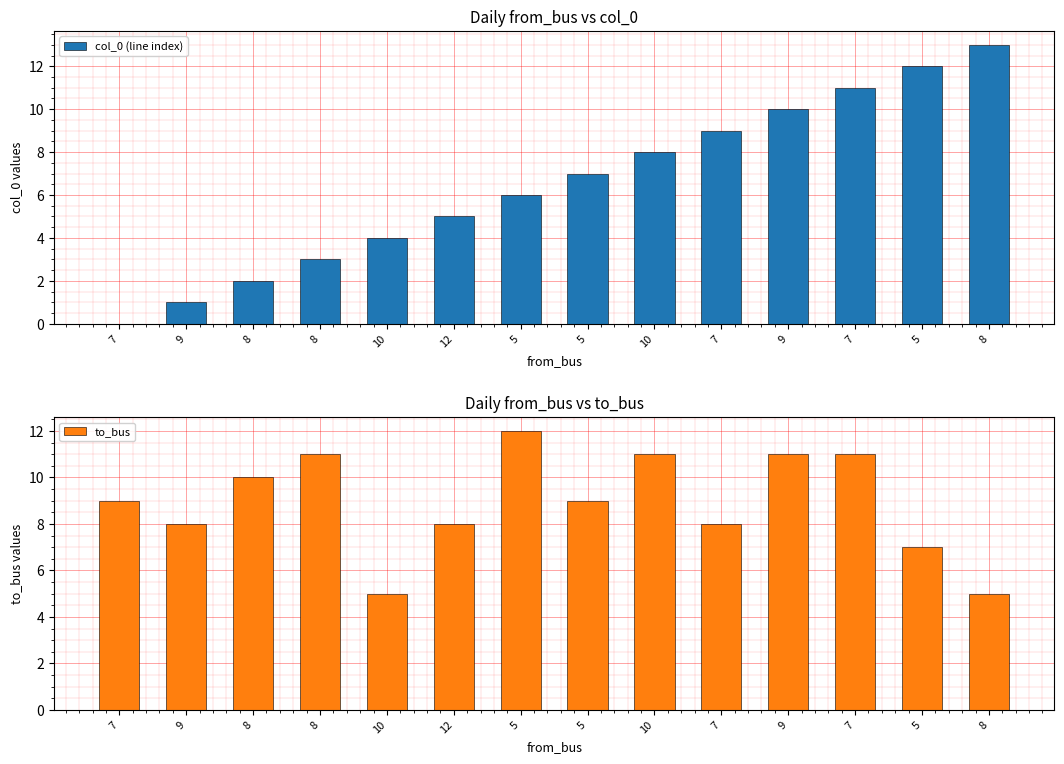

What is the difference between the col_0 (line index) values at 12 and 8?

3